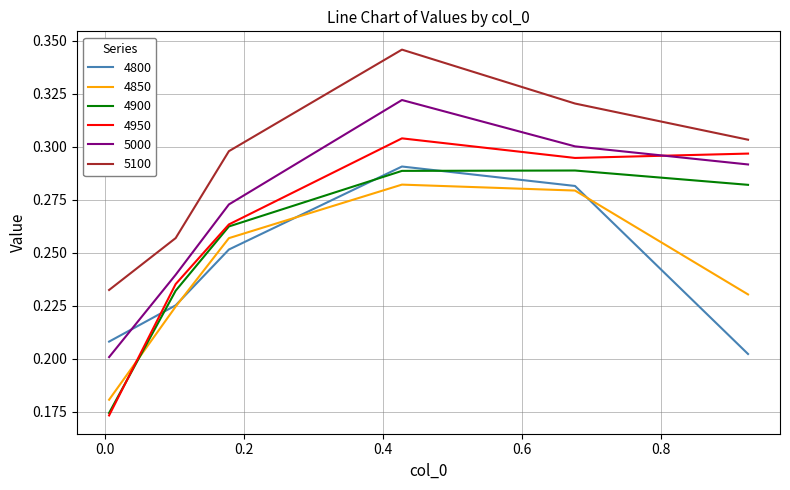

True or false: 5000 has more than 0 points higher than both neighbors.

True